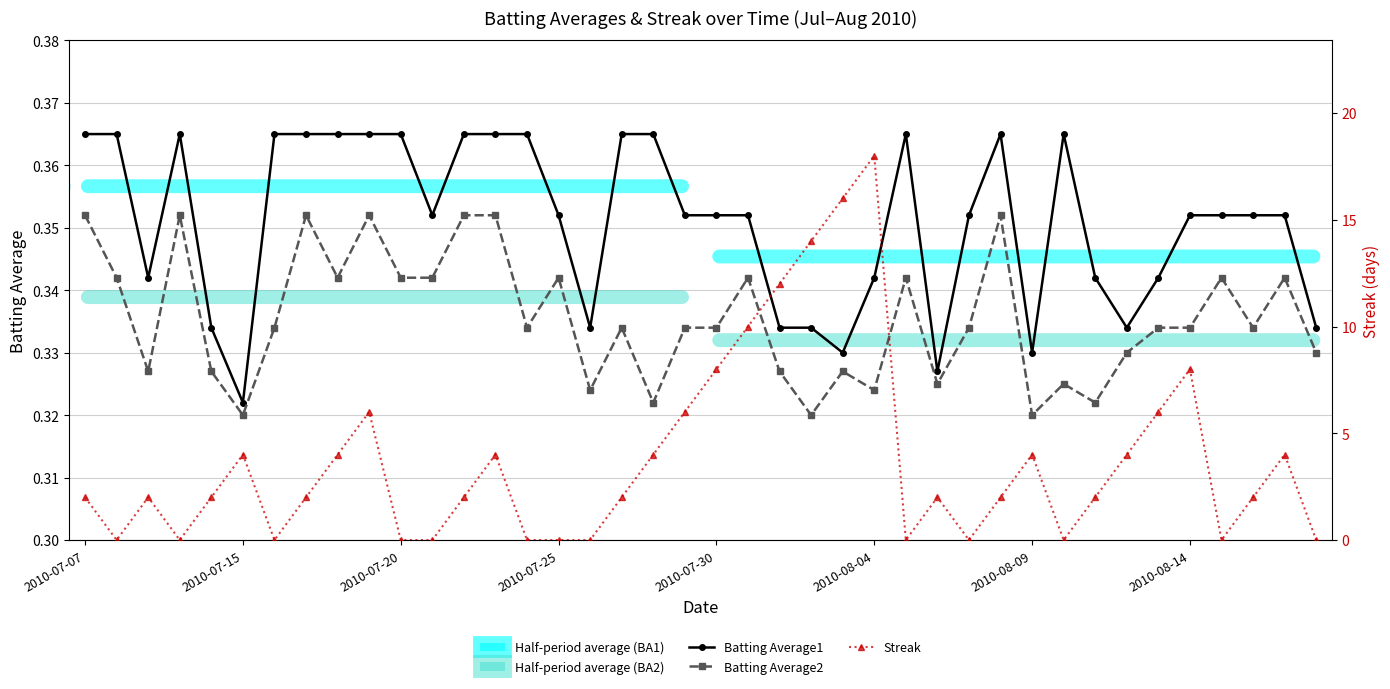

How many values in the Streak series exceed 2?

17